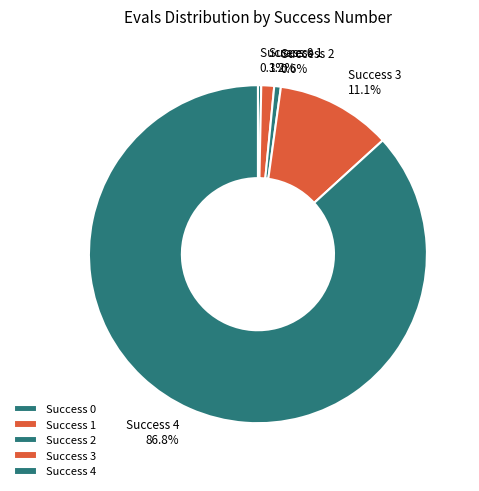

Is the sum of Success 2 and Success 1 greater than half?

No